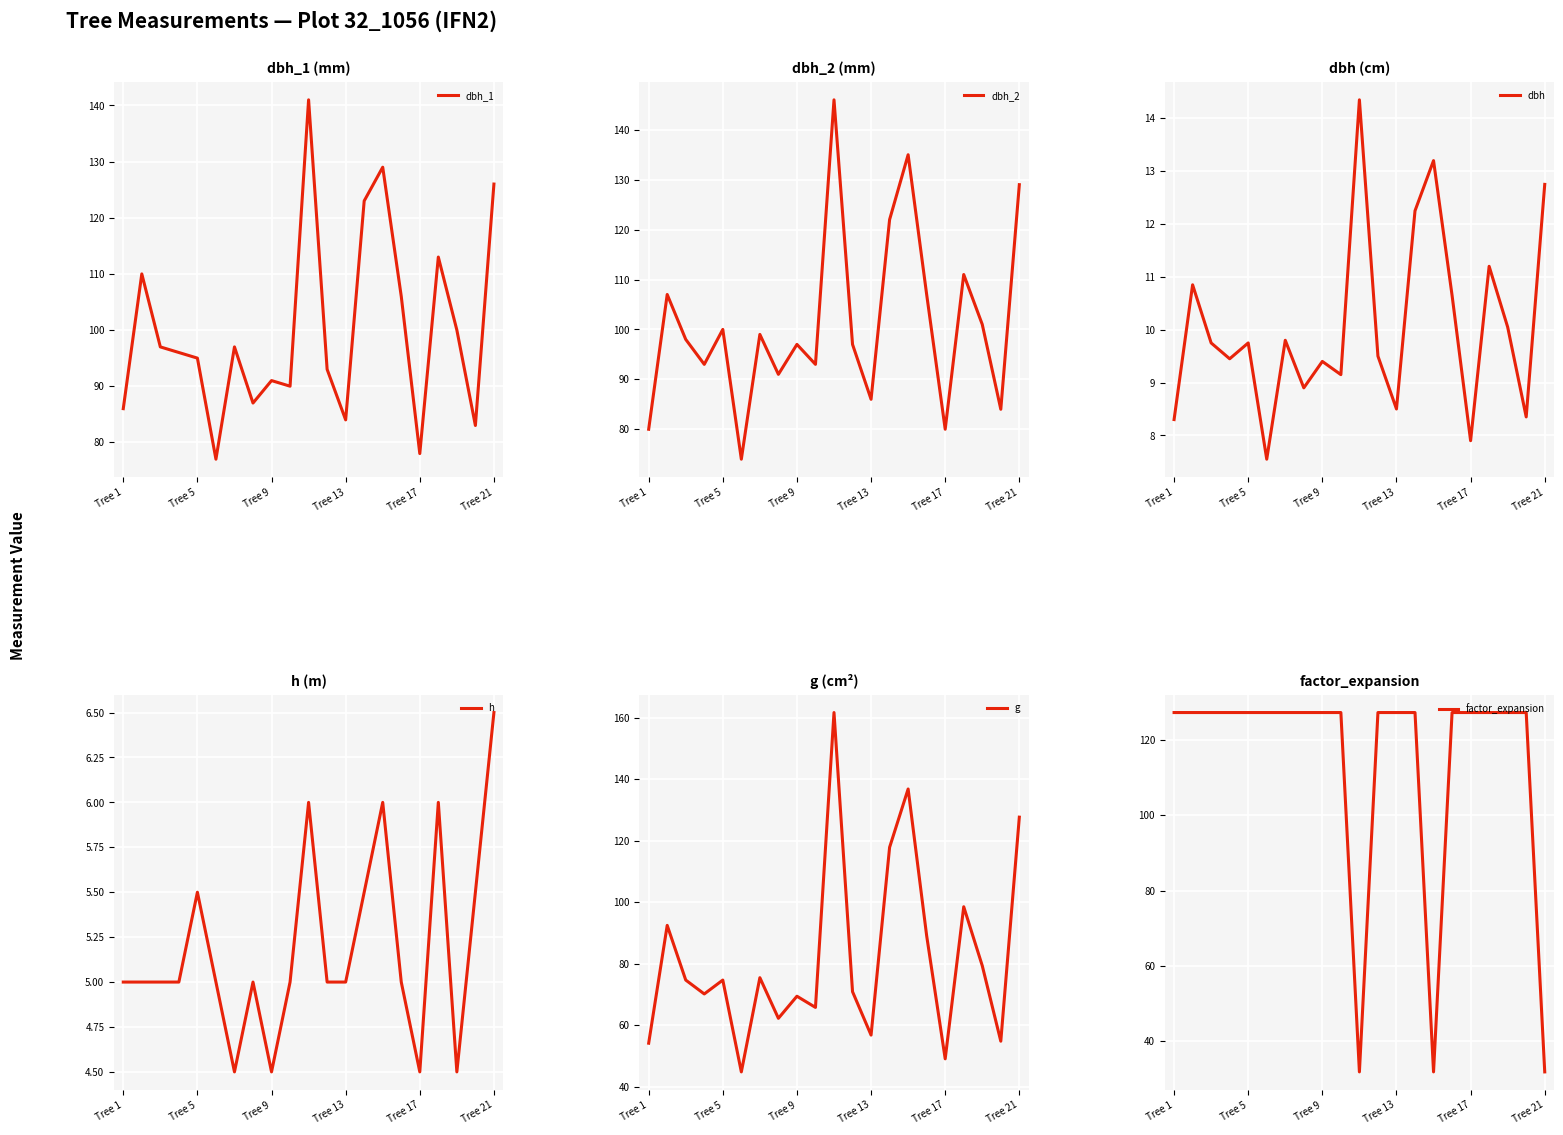

True or false: dbh_2 has more than 0 interior local peaks.

True